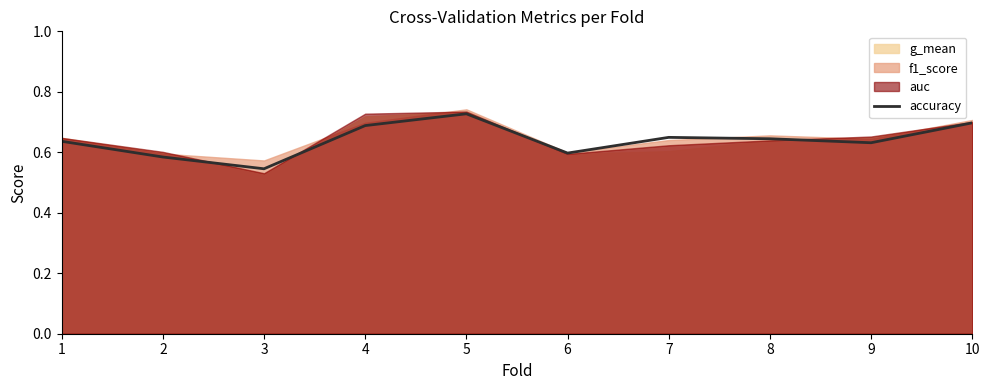

What is the difference between the second highest and minimum values?

0.2